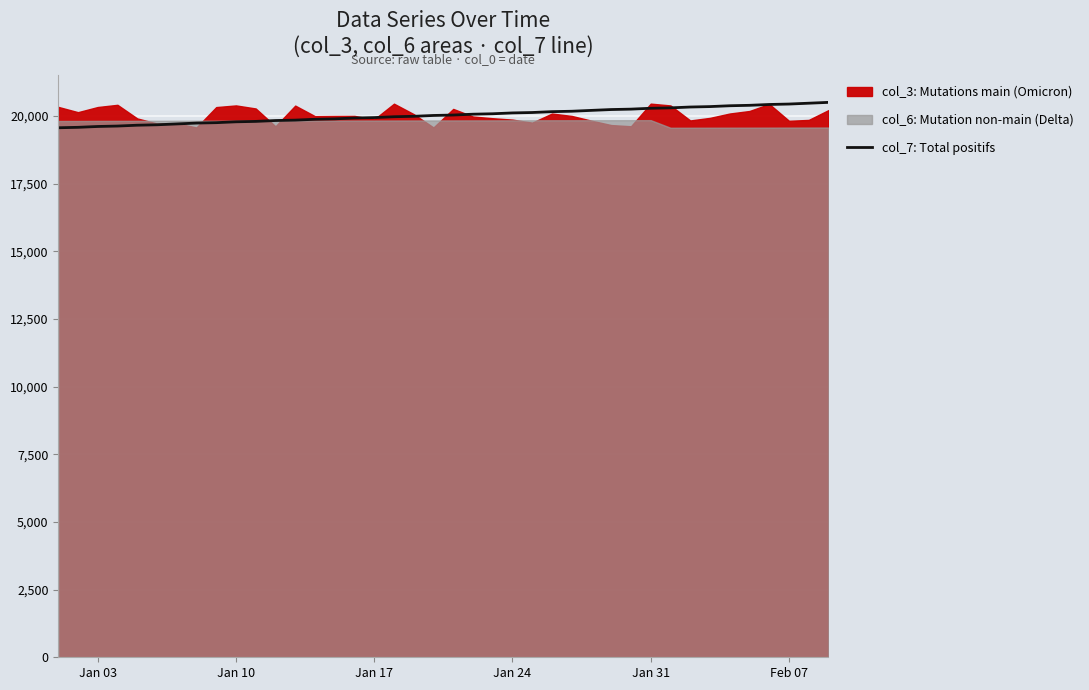

What is the lowest value of the col_7: Total positifs series?

19564